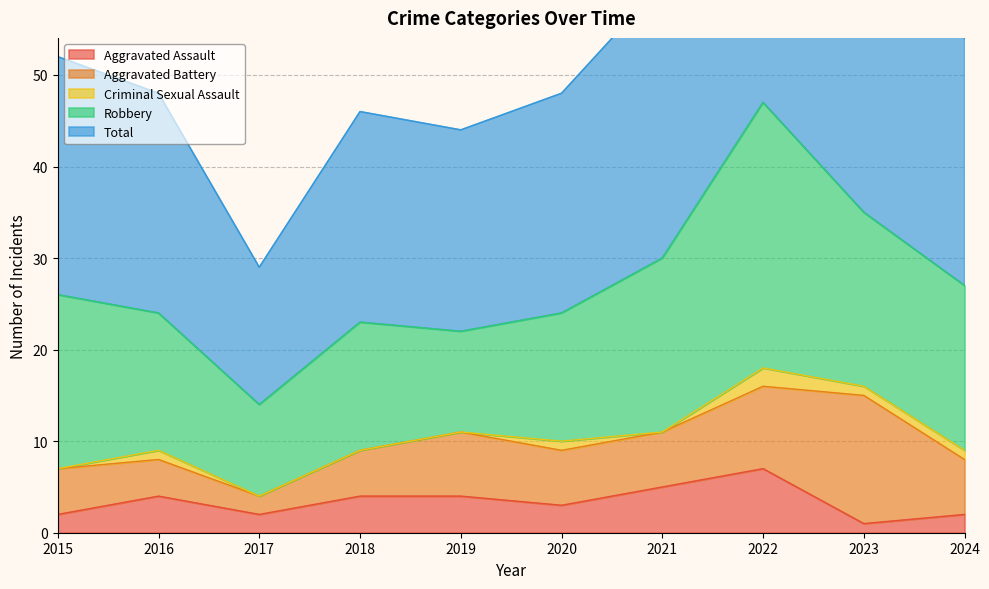

How many interior local valleys does the Robbery series have?

2